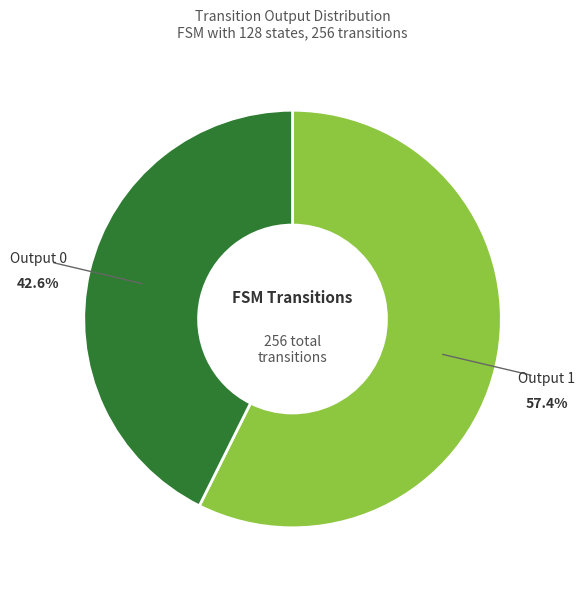

Does any single category account for the majority?

Yes